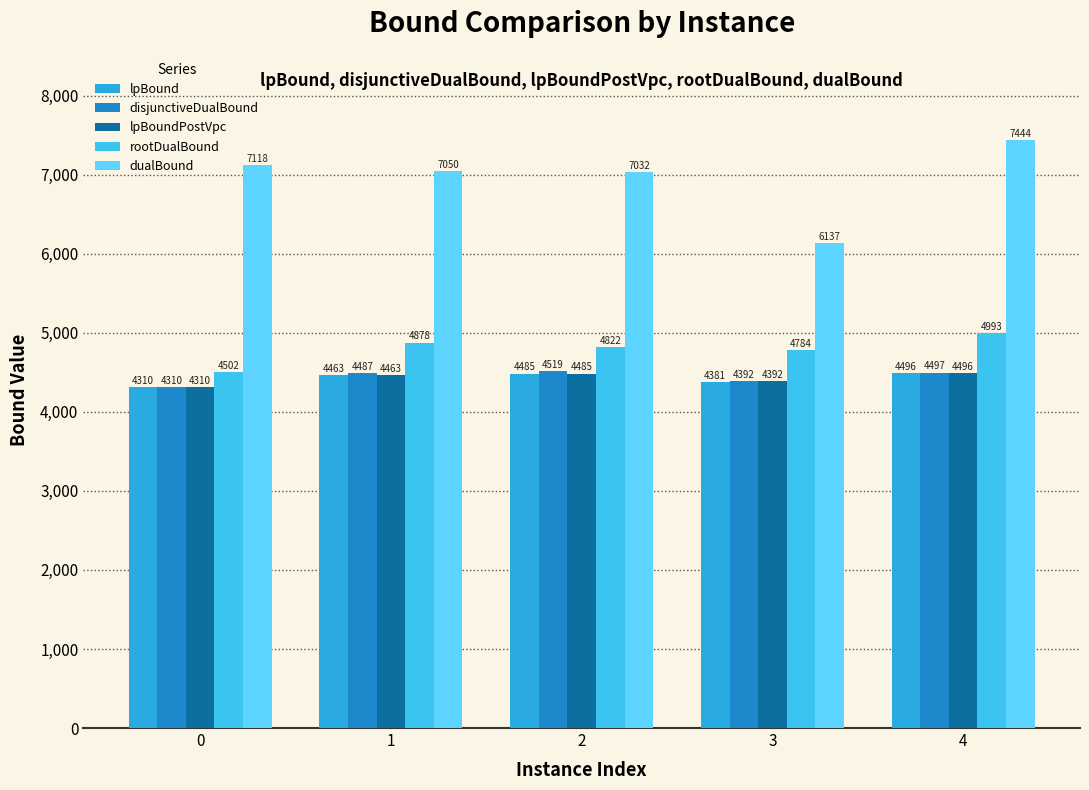

Reading left to right, extract all data points from this chart.

lpBound: 4310.0	4463.1	4485.5	4381.2	4496.0
disjunctiveDualBound: 4310.0	4486.8	4519.3	4391.7	4496.5
lpBoundPostVpc: 4310.0	4463.1	4485.5	4391.7	4496.0
rootDualBound: 4502.0	4878.0	4821.5	4784.1	4993.1
dualBound: 7118.1	7049.8	7032.2	6137.0	7444.2